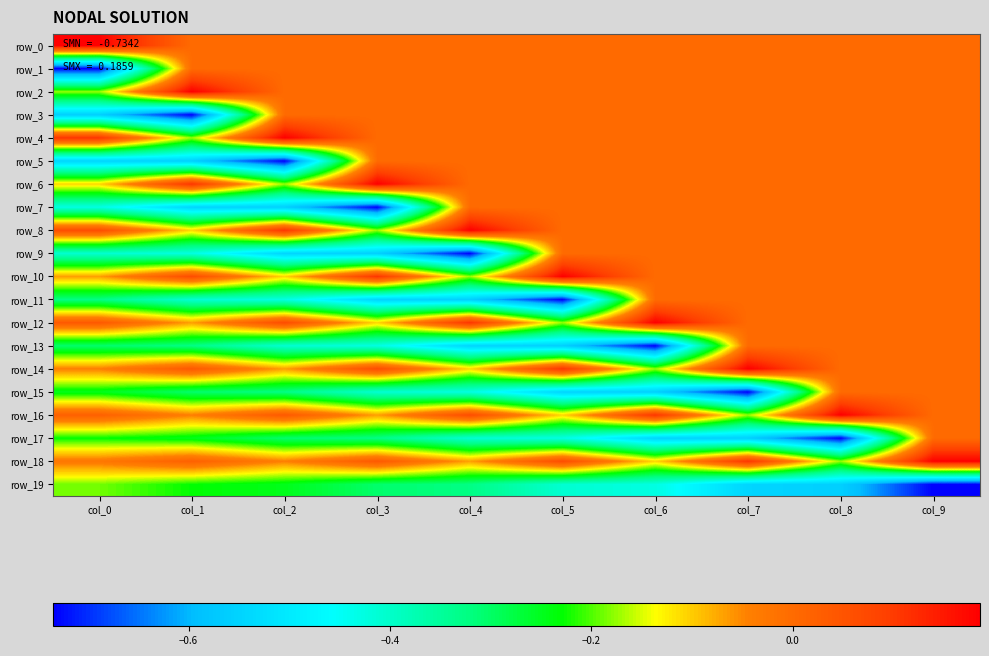

Between col_2 and col_3, which is larger?

col_2